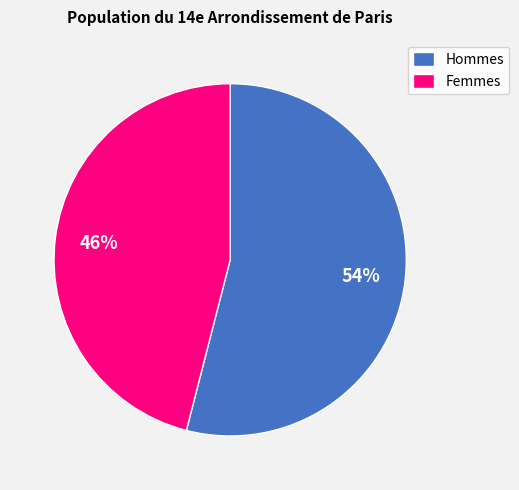

Which category has the biggest portion of the pie?

Hommes